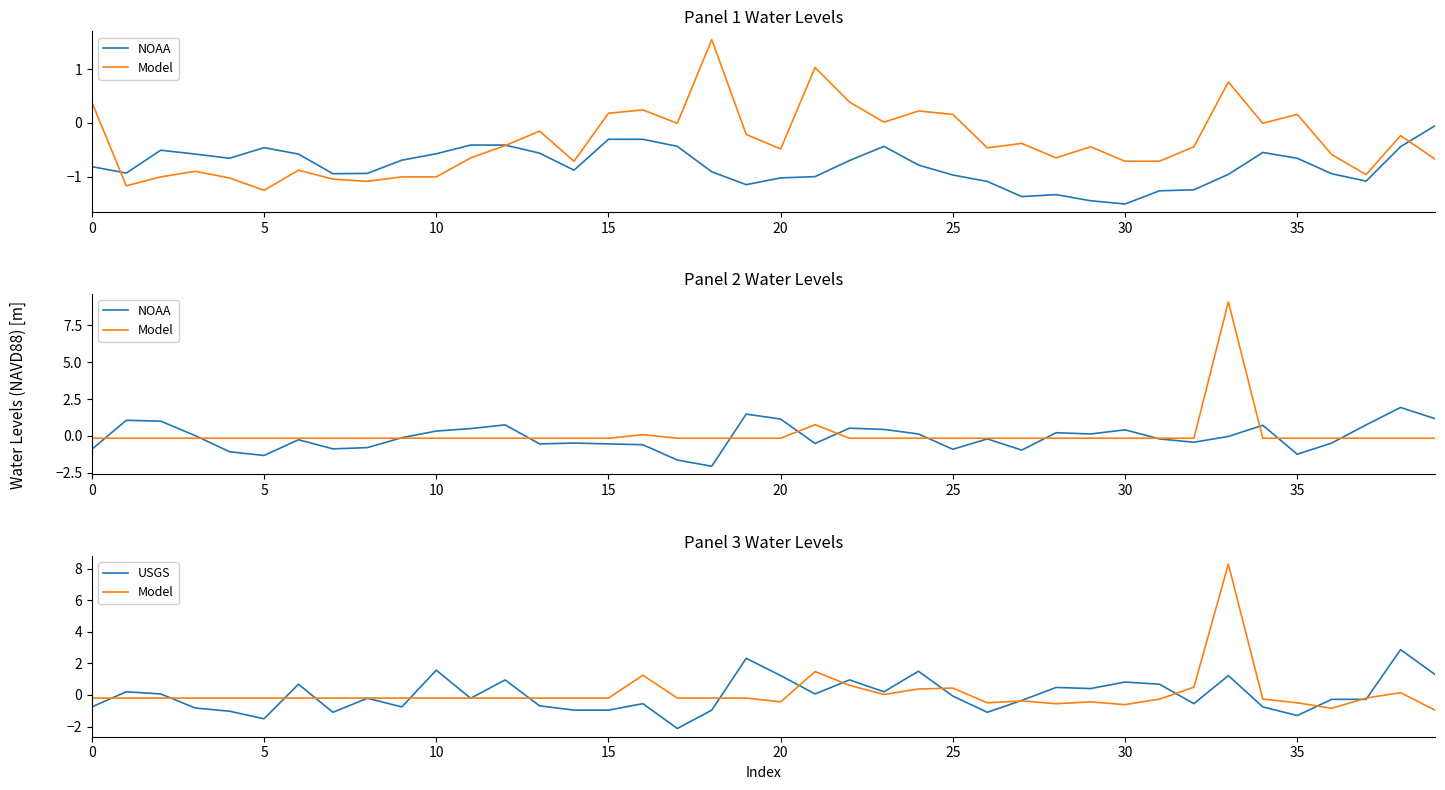

What is the difference between the second highest and second lowest values in the Model series?

2.3